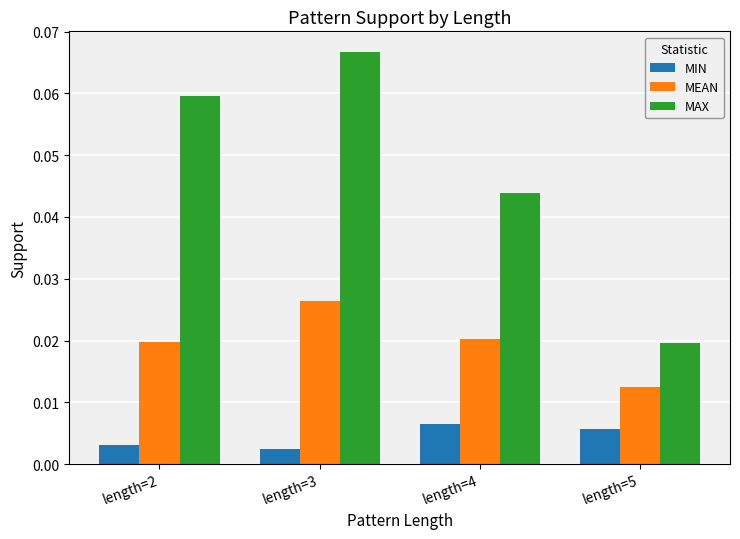

Rank the series at length=3 from highest to lowest value.

MAX, MEAN, MIN